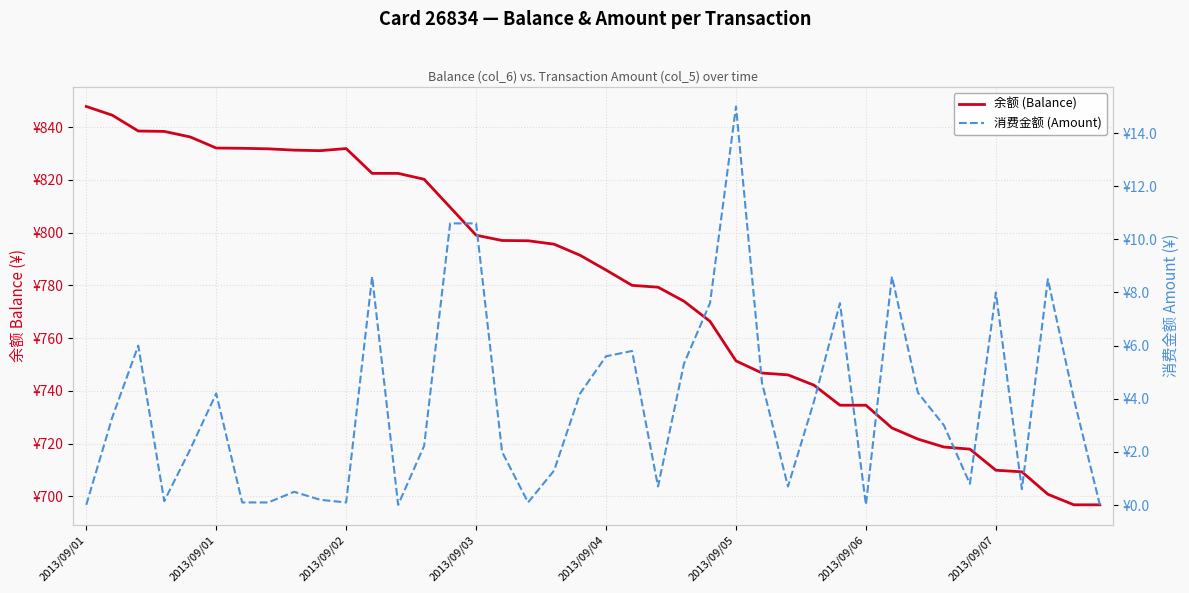

How many values in the 余额 (Balance) series are below 791?

20